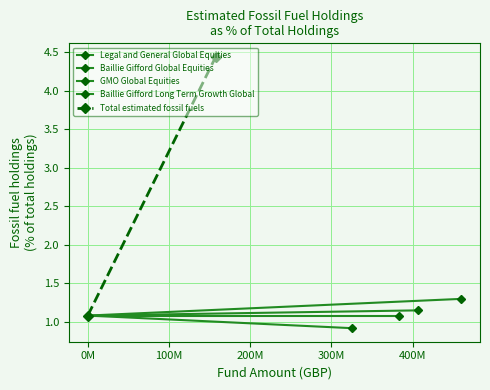

Which series changed the most between -100M and 0M?

Total estimated fossil fuels